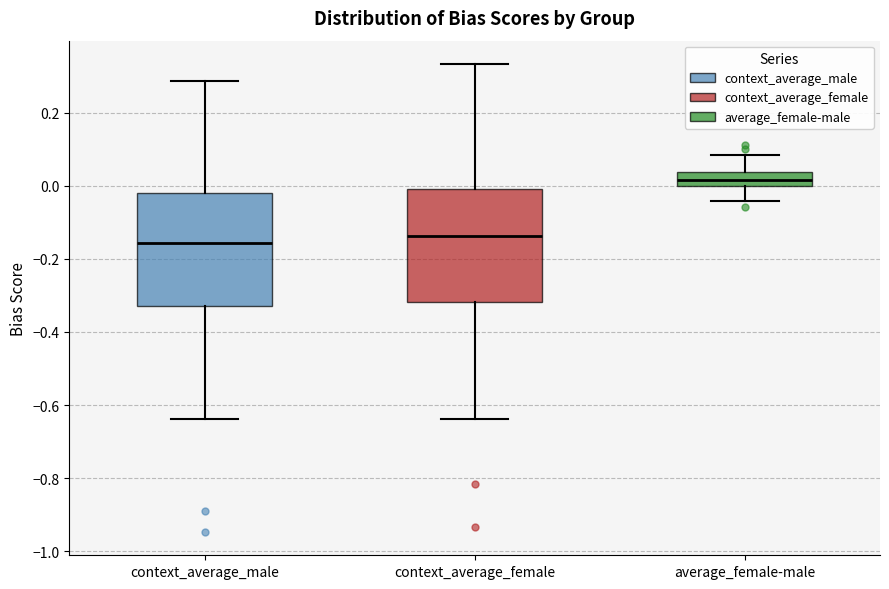

Reading left to right, transcribe this box plot: for each box, give where its median line is, the range the box spans, and where its two whiskers end, as read against the y-axis. The values are not printed on the chart, so give them approximately, as read against the axis.

context_average_male: median -0.16, box -0.32 to -0.02, whiskers -0.64 to 0.28
context_average_female: median -0.14, box -0.32 to -0.02, whiskers -0.64 to 0.34
average_female-male: median 0.02, box 0.00 to 0.04, whiskers -0.04 to 0.08